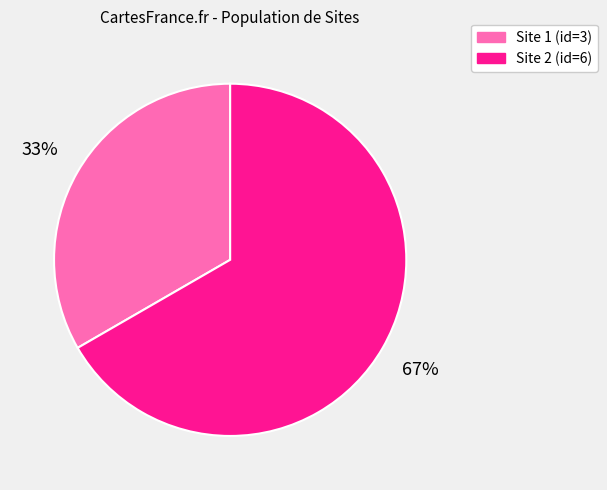

Is there a majority slice in this chart?

Yes